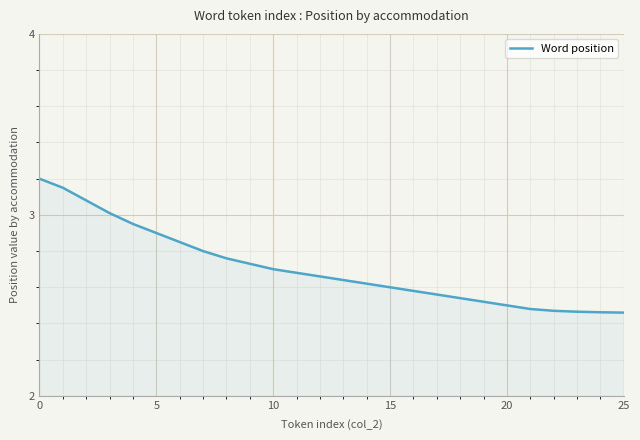

What is the difference between the maximum and minimum values?

0.7